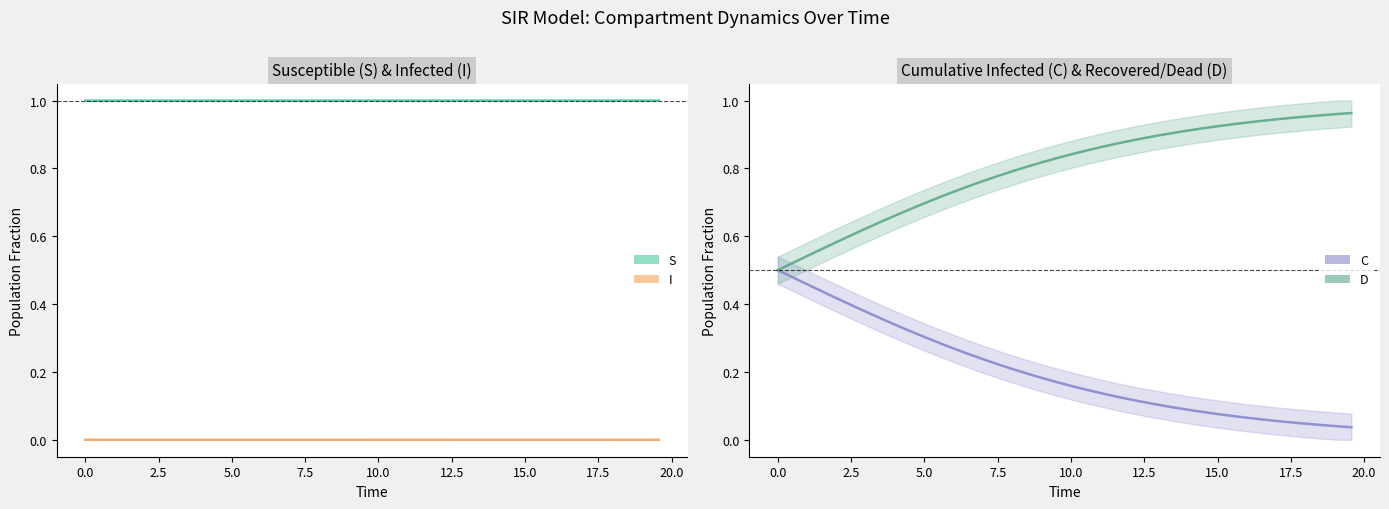

Count the number of categories in the chart.

40